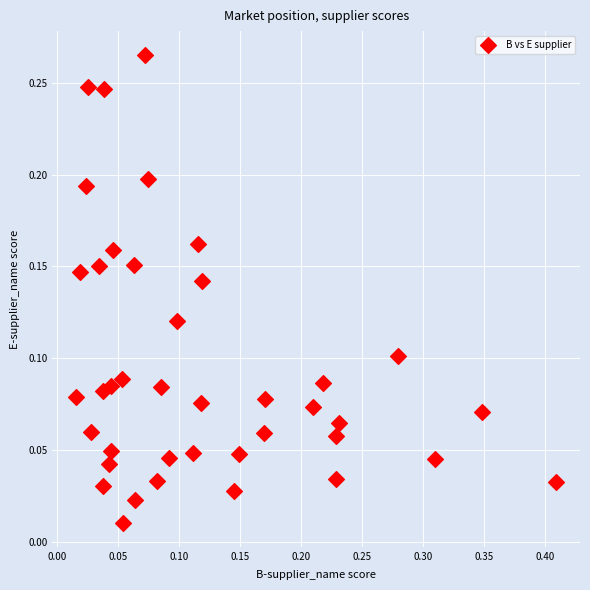

What is the range of X values (max minus min)?

0.4